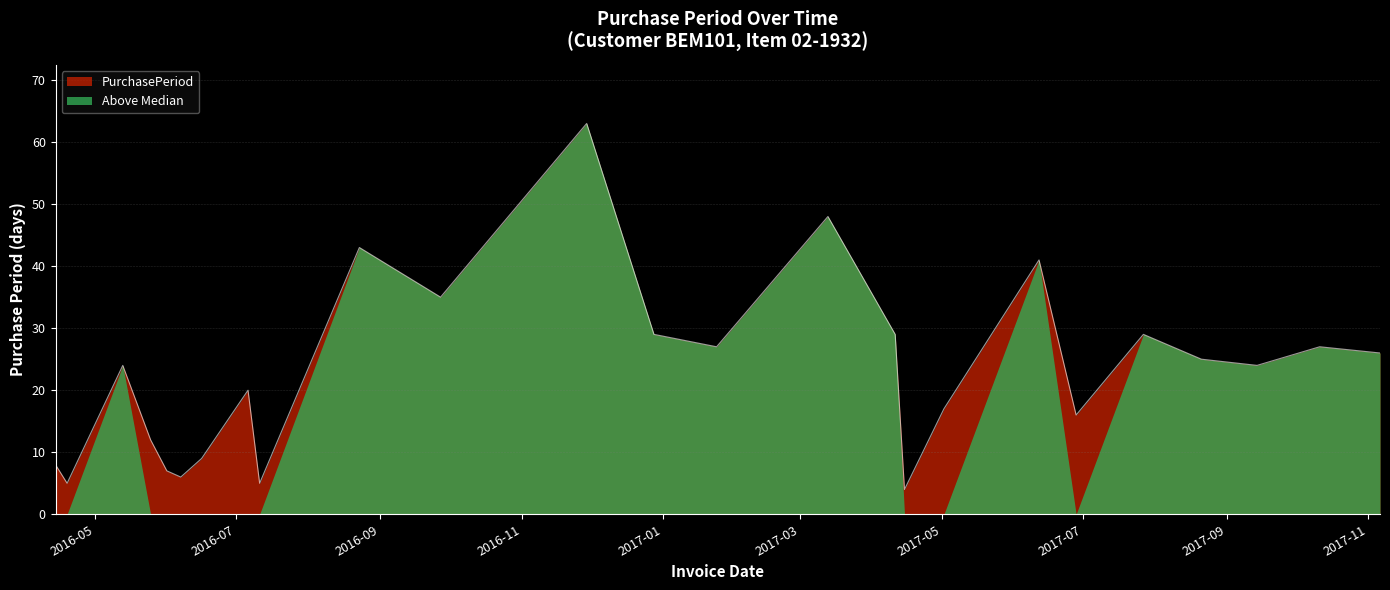

Count the number of data series in this chart.

2